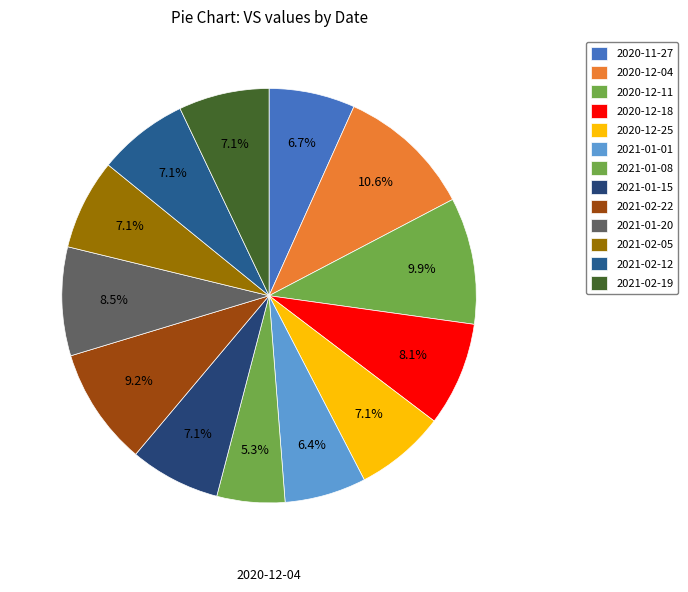

How many slices are in this pie chart?

13